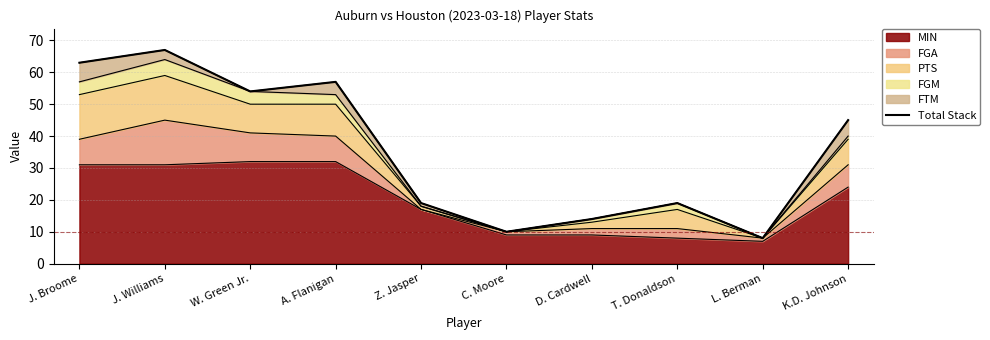

Reading left to right, what are all the values shown in this chart?

63	67	54	57	19	10	14	19	8	45